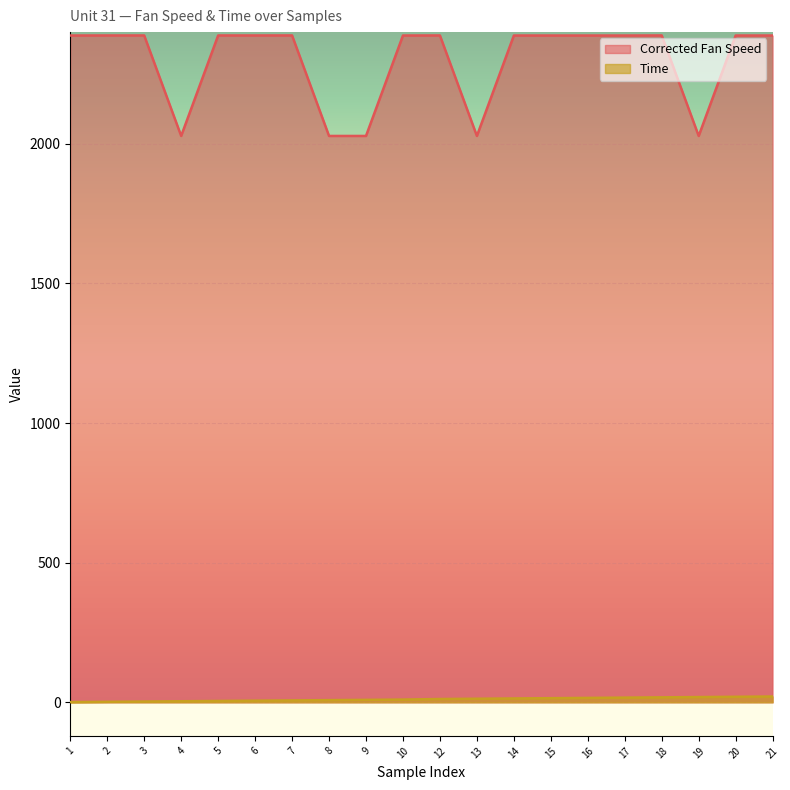

What is the average value of the Corrected Fan Speed series?

2298.2